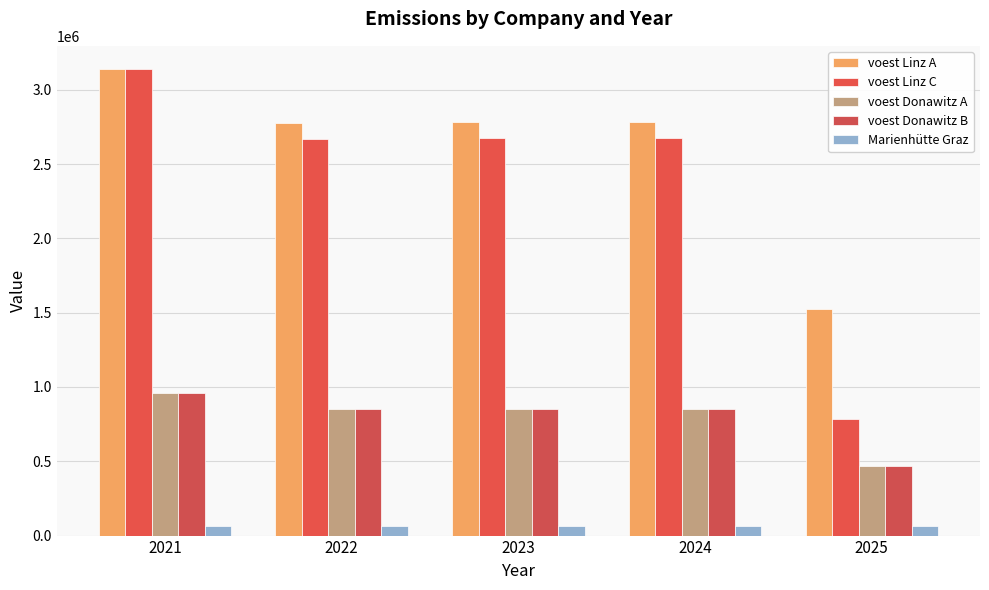

What is the total value across all series at 2022?

7216423.8